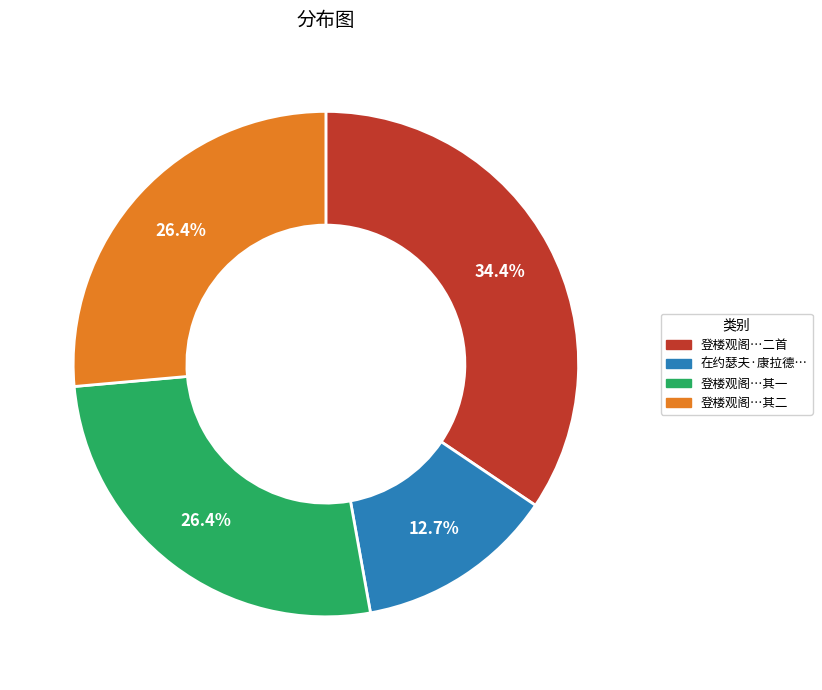

How many segments does this pie chart have?

4